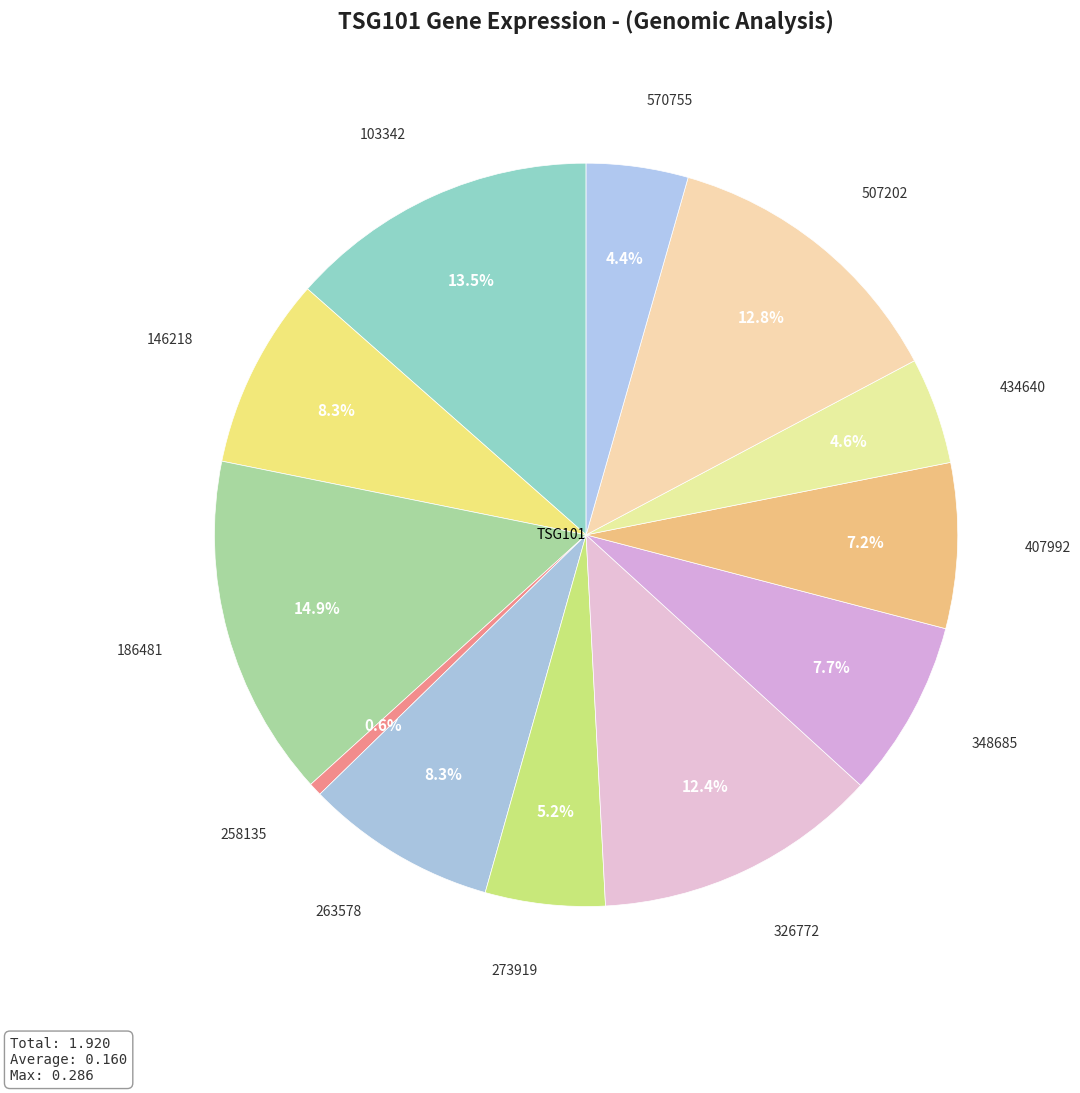

What percentage is the 434640 slice, to the nearest percent?

5%